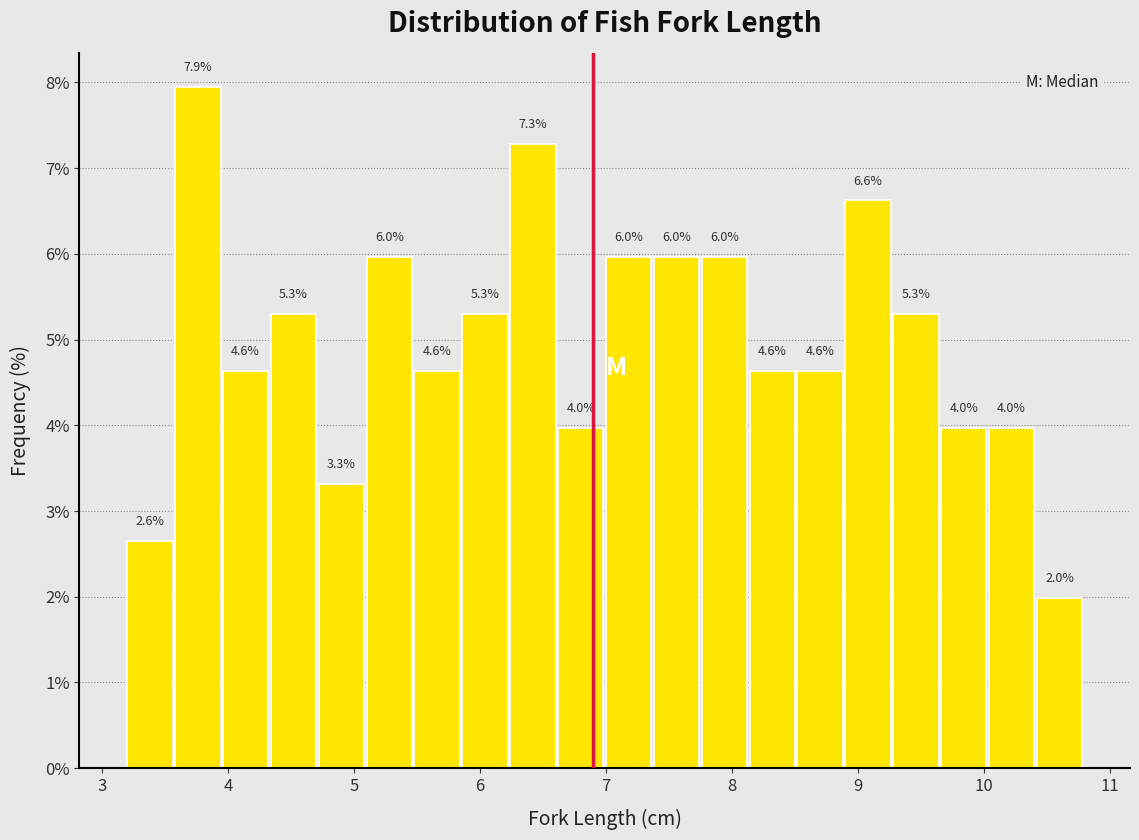

Around what value on the x-axis is the tallest bar? Give the approximate position of its centre, as read against the axis.

3.8